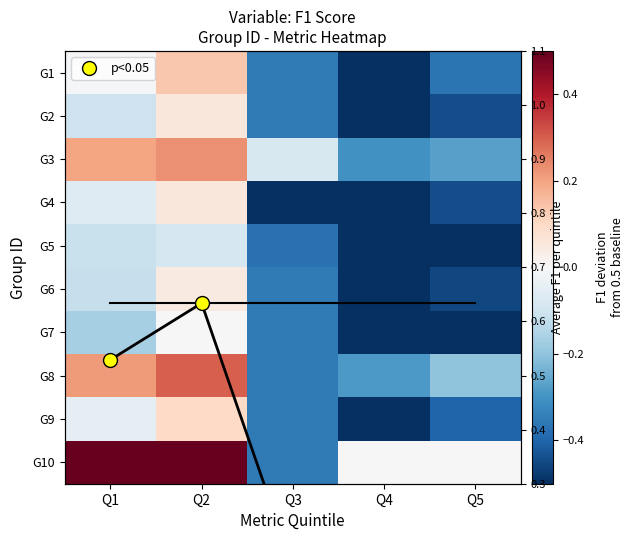

How many values in G9 are above zero?

1